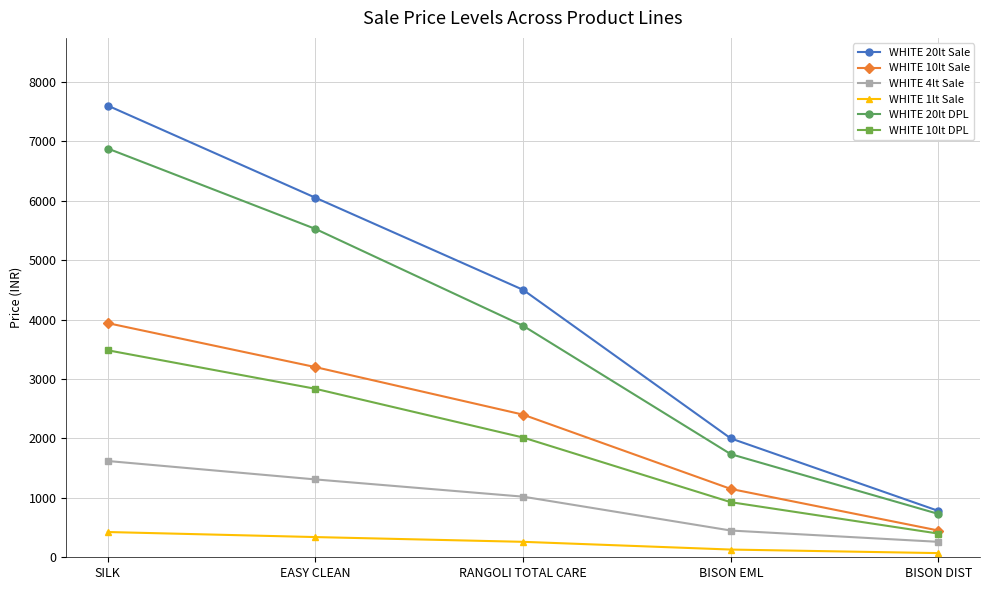

Which series has the largest range (max minus min)?

WHITE 20lt Sale